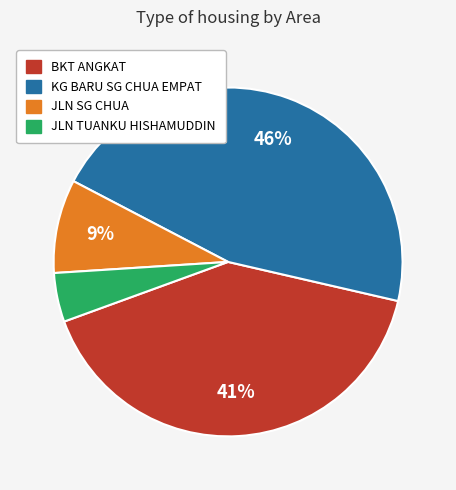

To the nearest percent, what is the average slice percentage?

25%